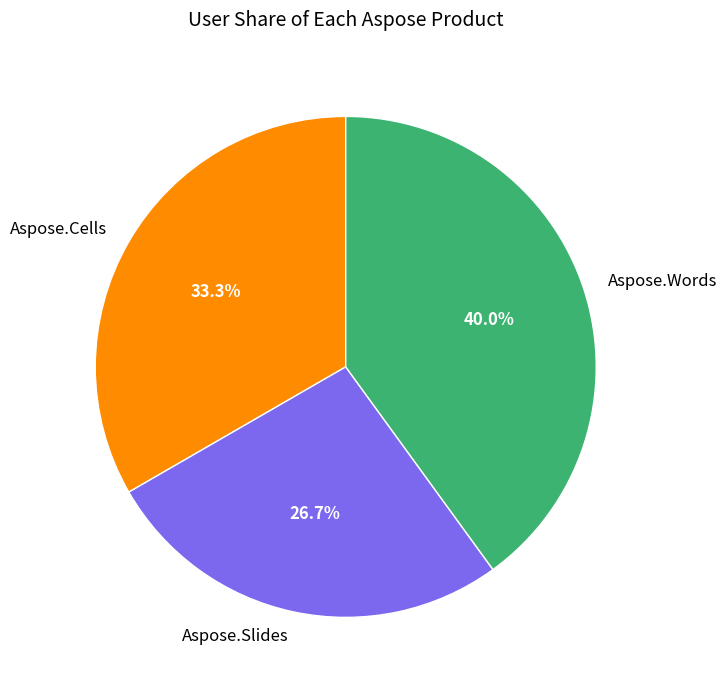

What is the ratio of the value at Aspose.Words to the value at Aspose.Slides?

1.5